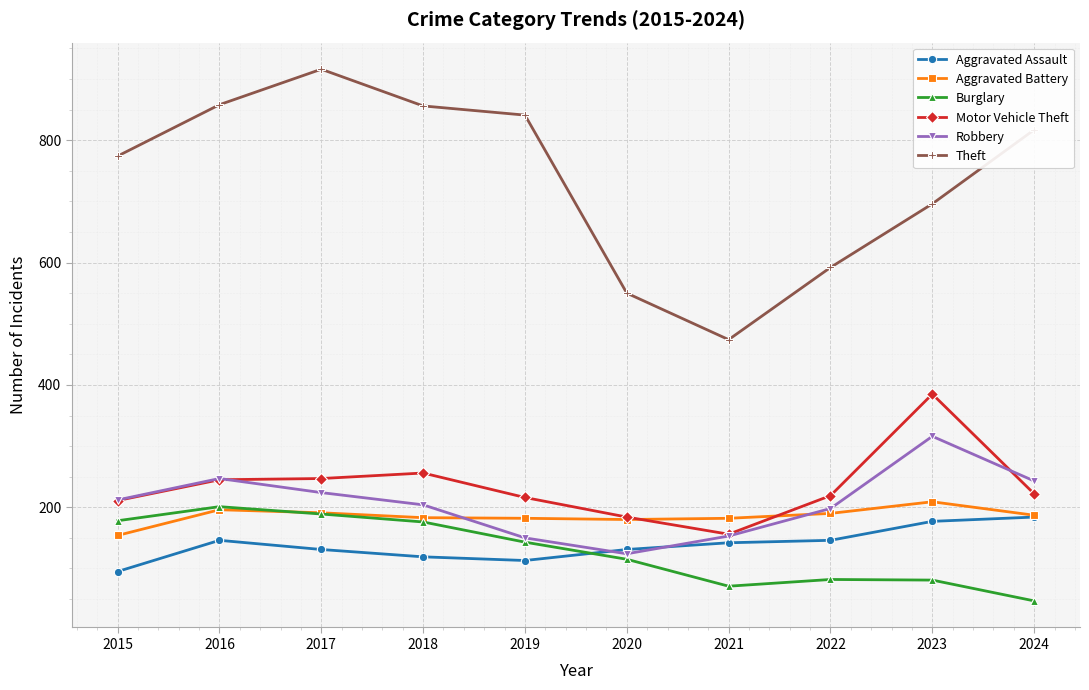

What is the spread (max minus min) of values at 2024?

770